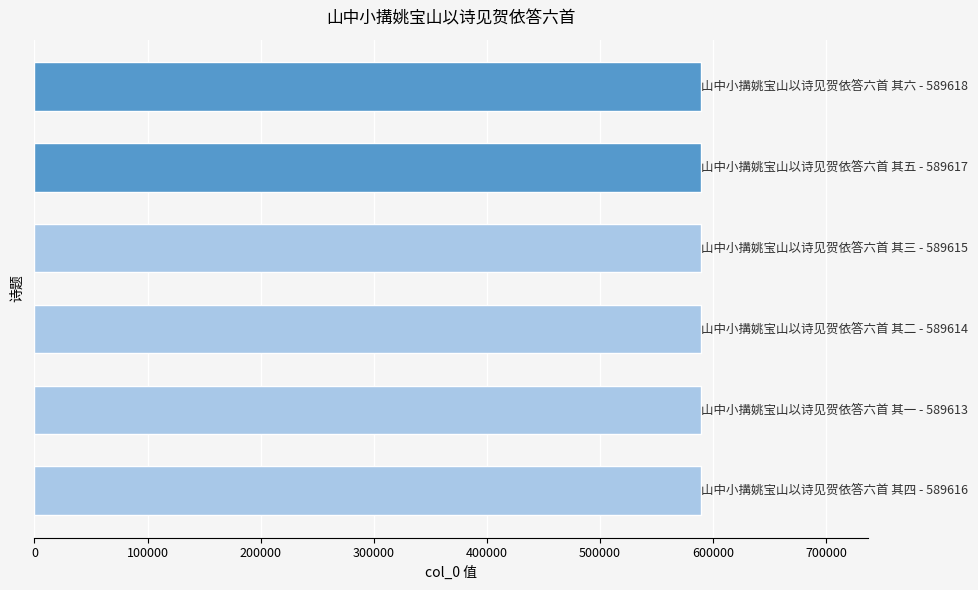

What is the greatest value displayed?

589618